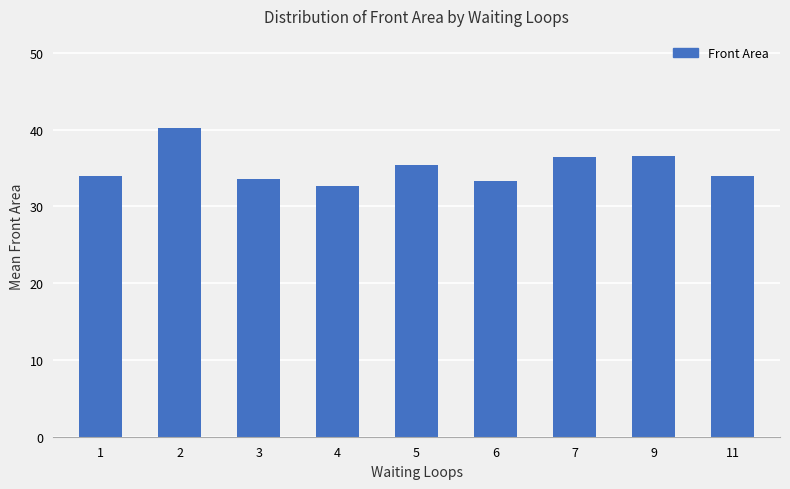

What is the value of the 7th bar from the left?

36.4